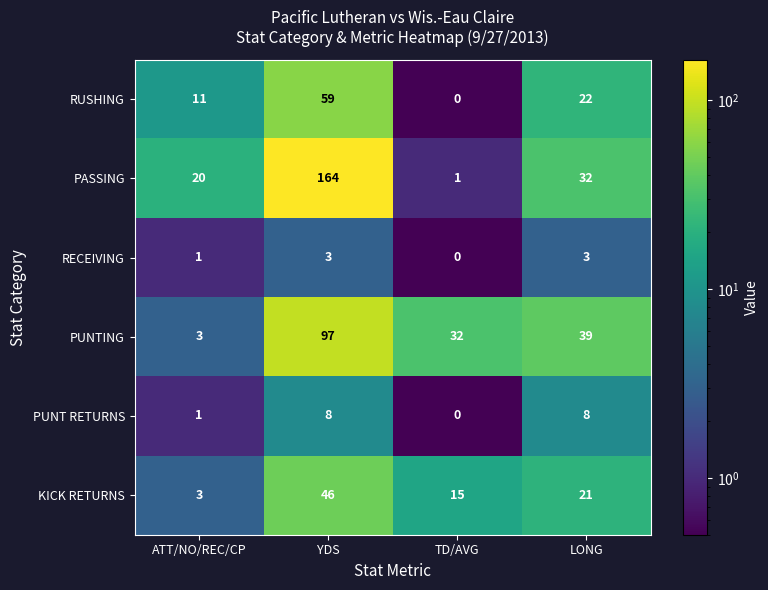

List the series in order of their peak value, highest first.

PASSING, PUNTING, RUSHING, KICK RETURNS, PUNT RETURNS, RECEIVING